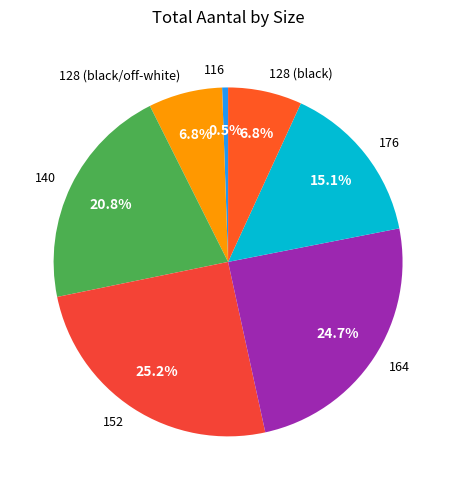

To the nearest percent, what is the difference between the 140 and 176 slice percentages?

6%